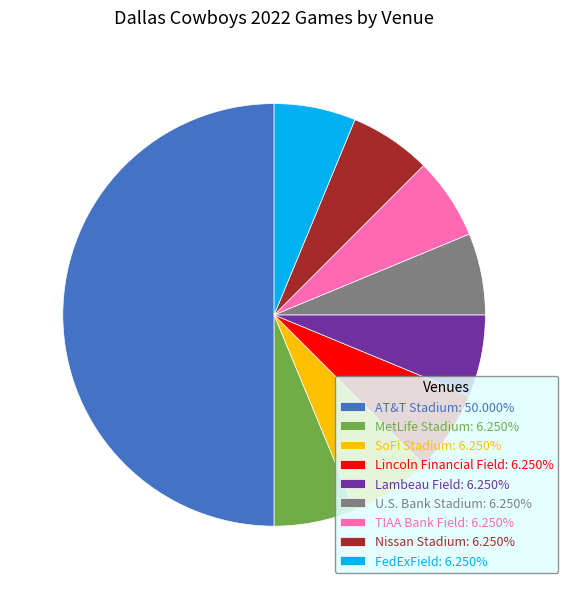

Is Nissan Stadium: 6.250% the majority of the pie?

No